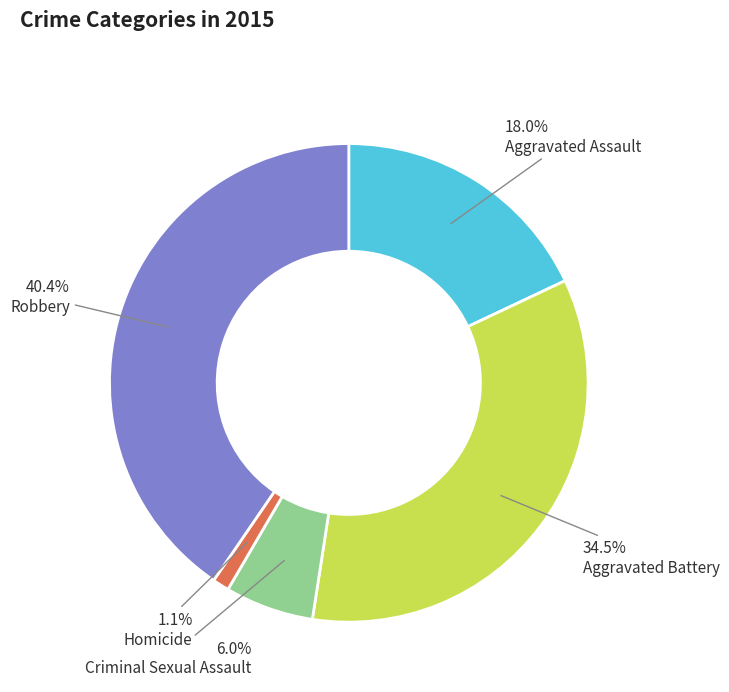

Is there any slice that represents more than half of the pie?

No